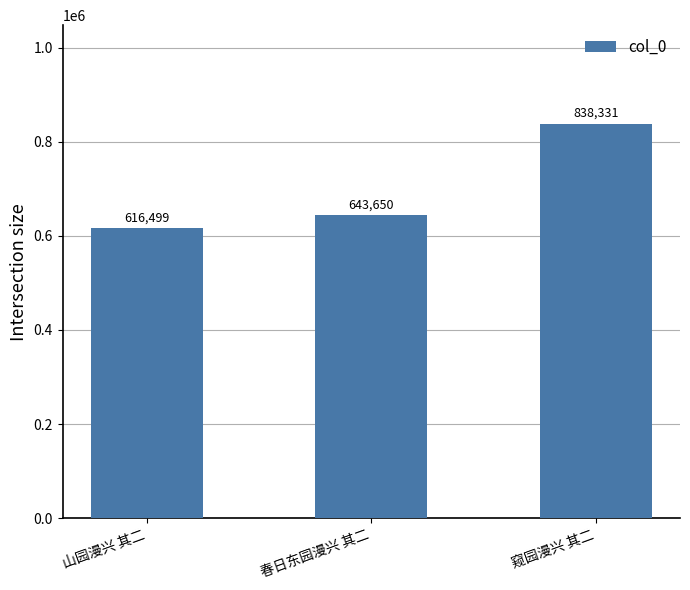

What is the label of the 1st bar from the right?

窥园漫兴 其二